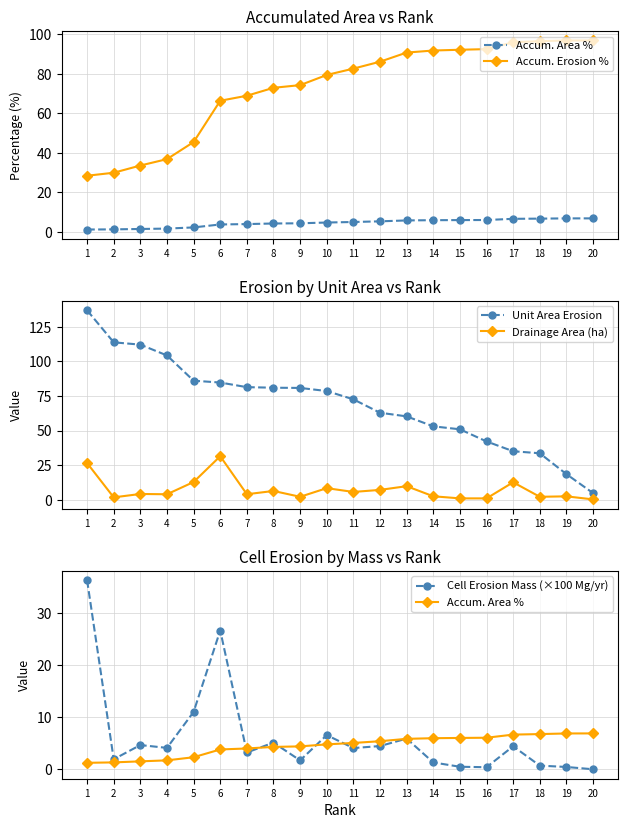

Is the value of Unit Area Erosion at 8 greater than the value of Accum. Erosion % at 12?

No